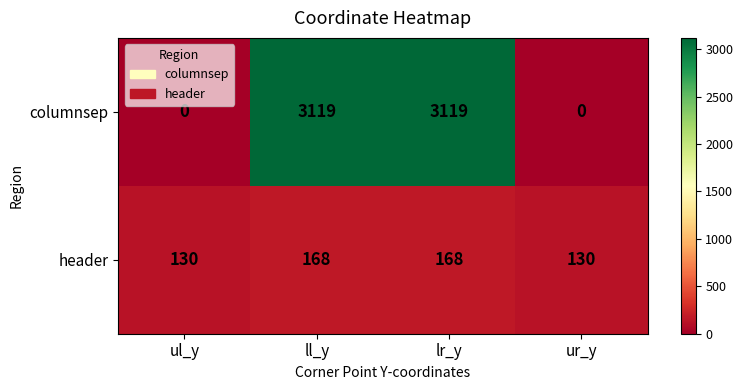

How many data points does each series have?

4